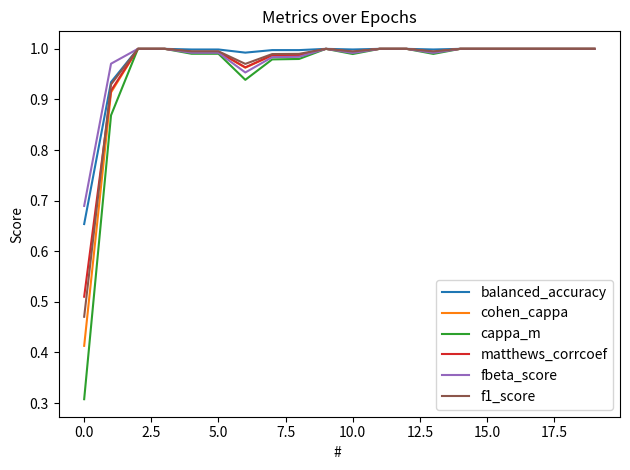

Which series has the widest spread of values?

cappa_m